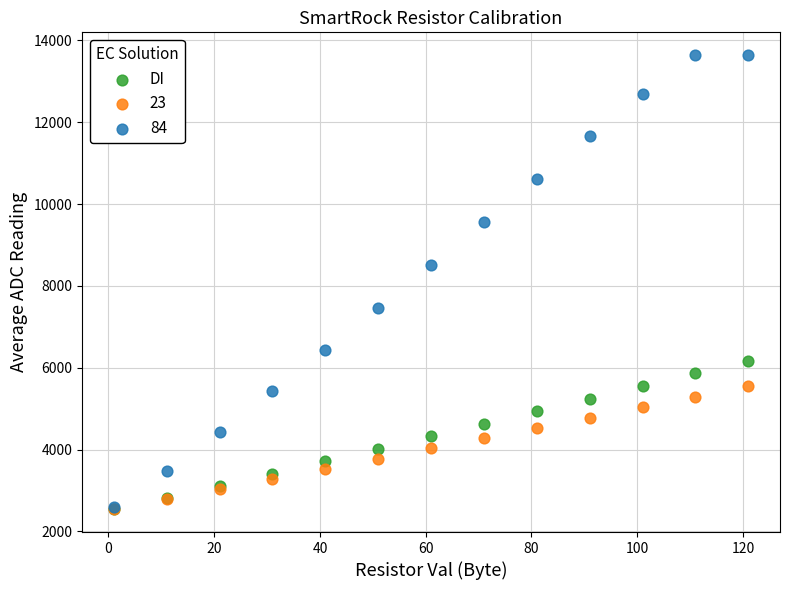

Across all series, what Y value is closest to 8090?

8508.7